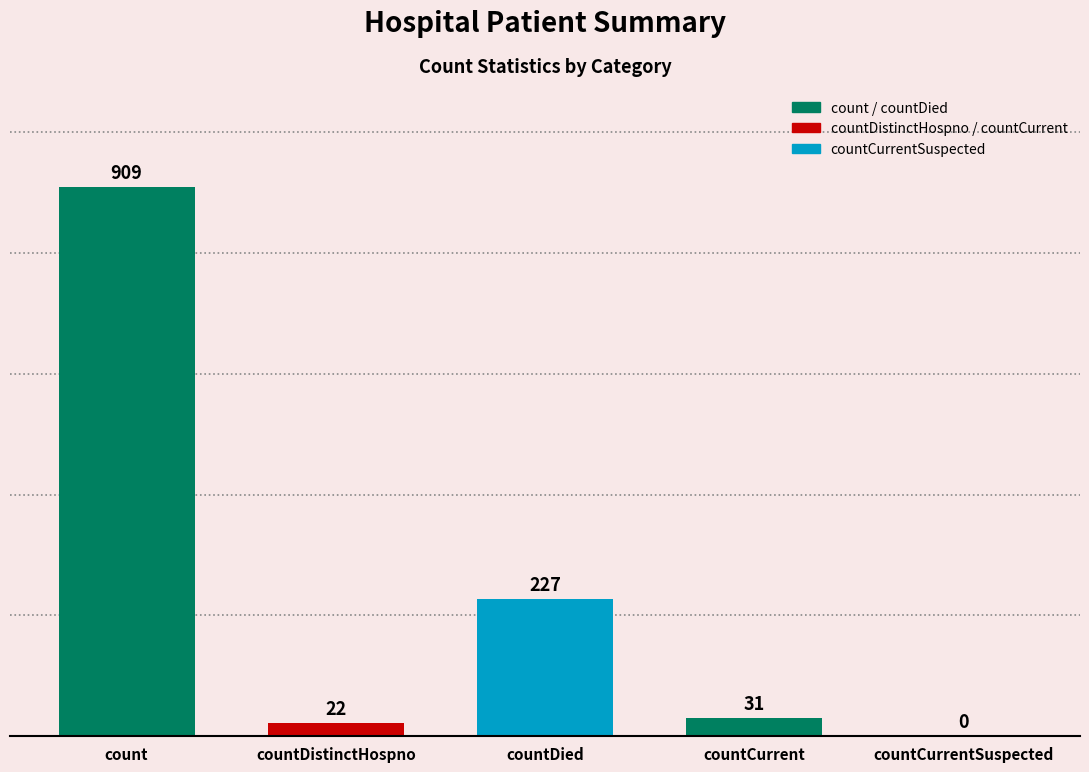

What is the sum of the values at count and countCurrentSuspected?

909